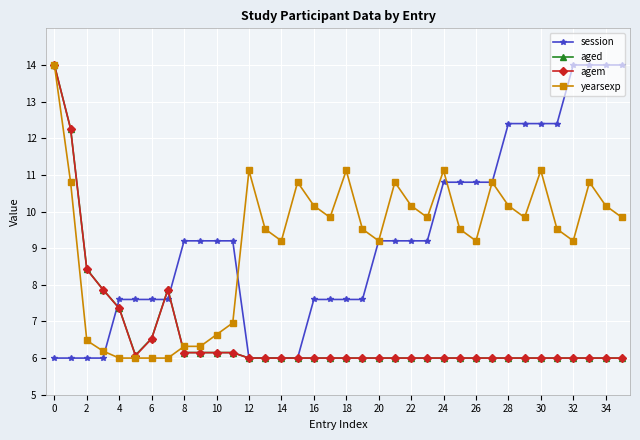

What is the value of the yearsexp point at the 9th from the left?

6.3